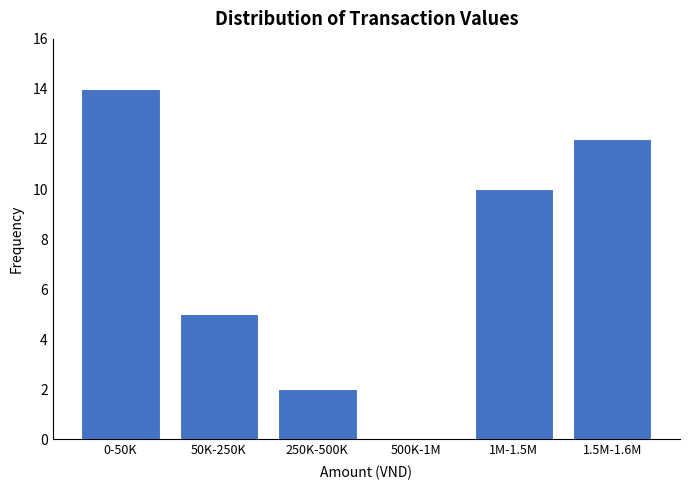

Reading left to right, transcribe all the data shown in this chart.

0-50K=14	50K-250K=5	250K-500K=2	500K-1M=0	1M-1.5M=10	1.5M-1.6M=12